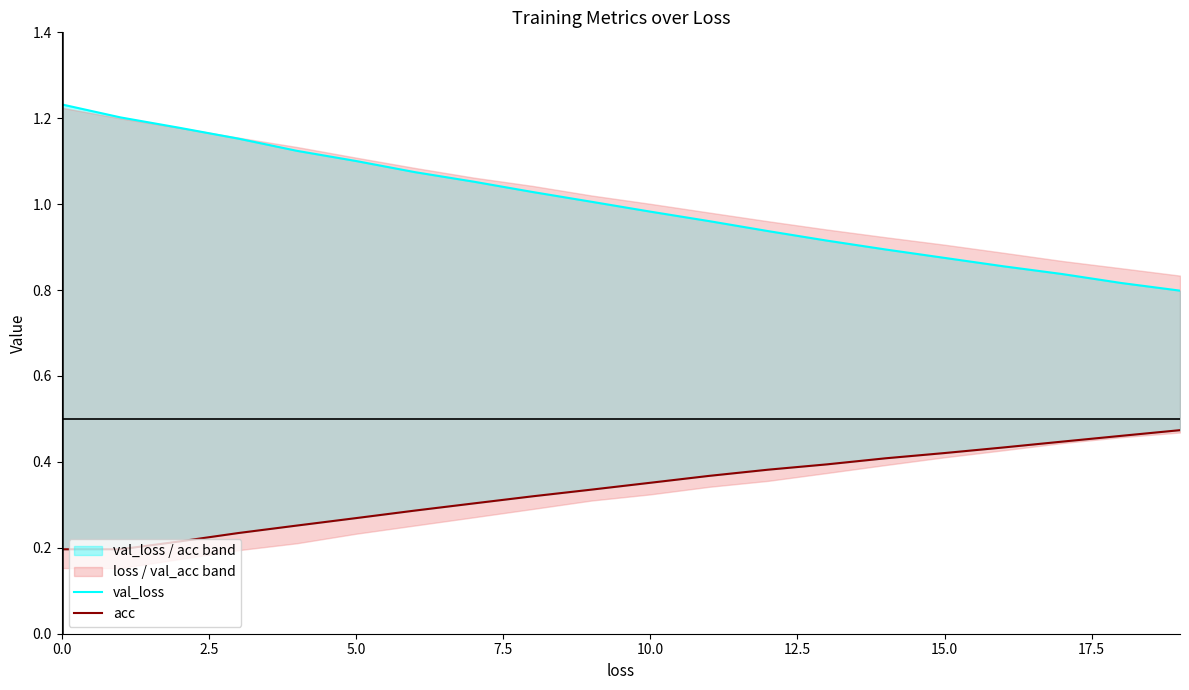

What is the label of the 11th point from the right?

9